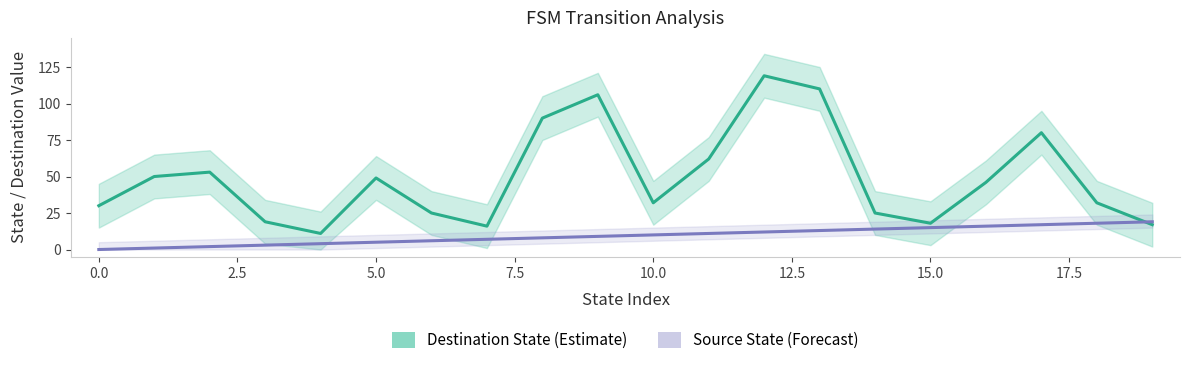

How many data points does each series have?

20